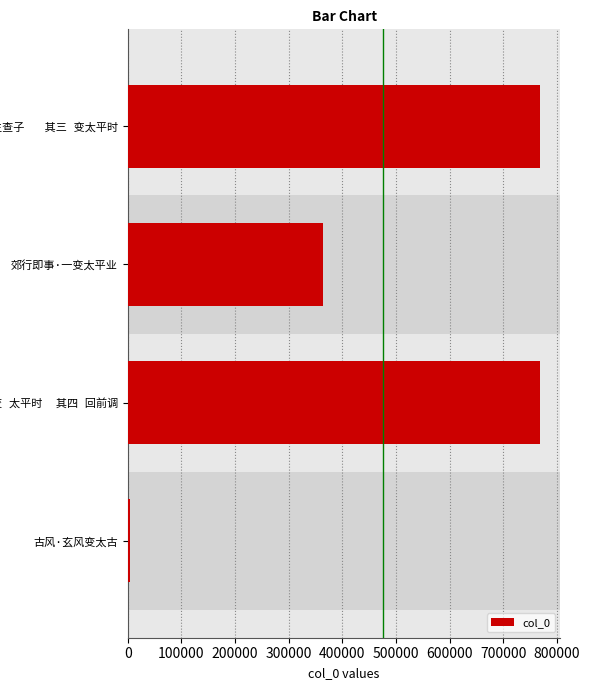

What is the sum of all values?

1904086